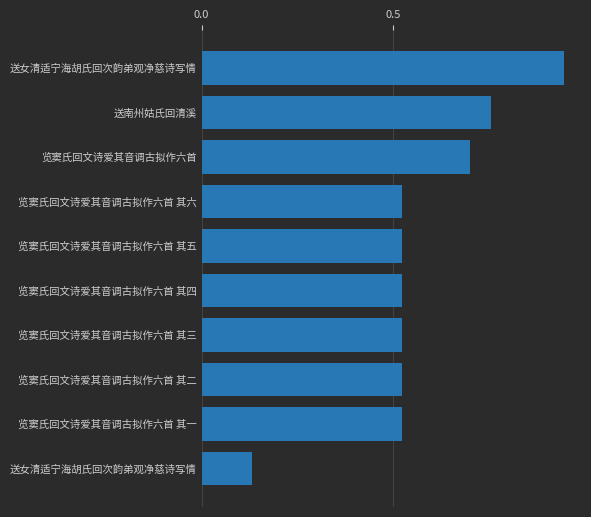

Does the chart contain any negative values?

No